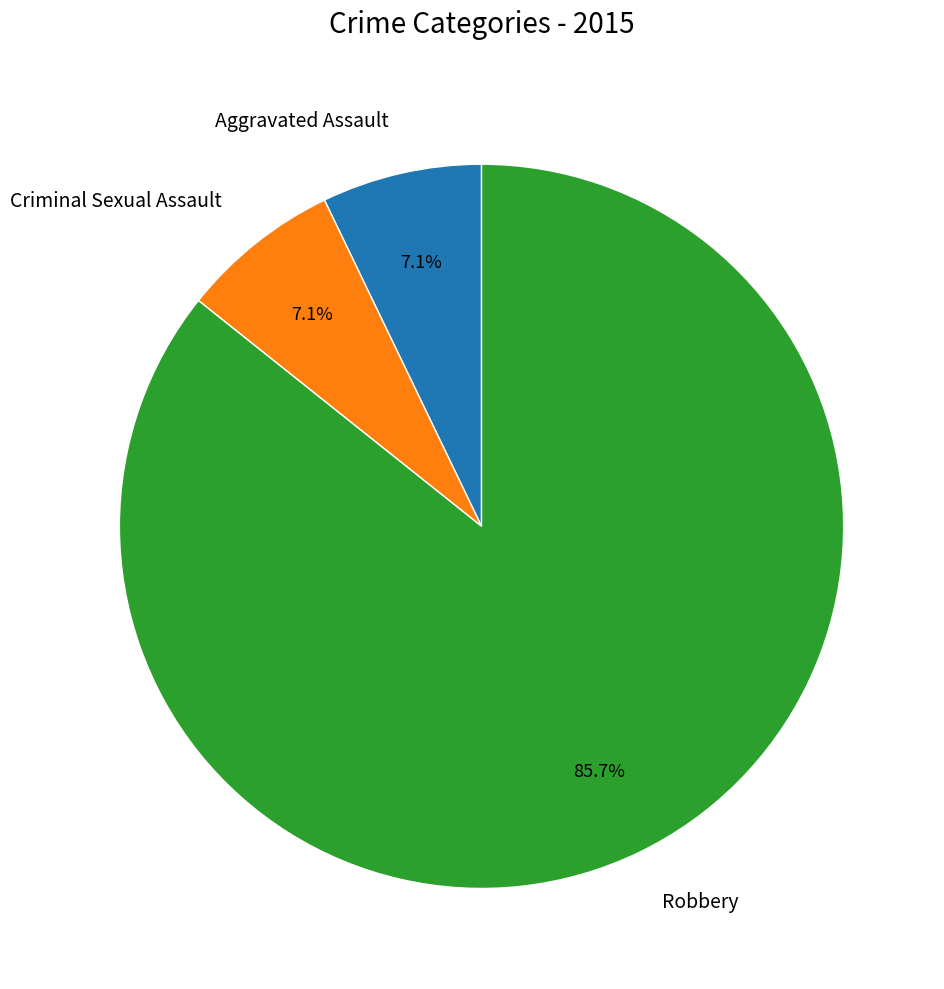

Which slice is the largest?

Robbery